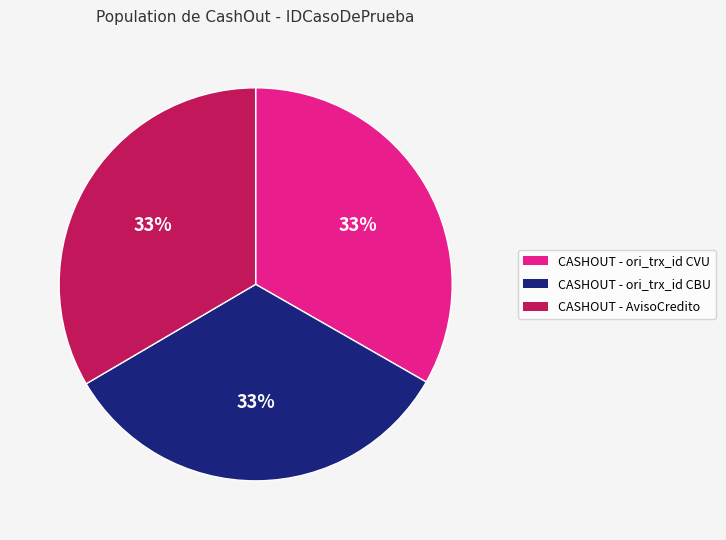

True or false: CASHOUT - ori_trx_id CVU accounts for 39% of the total.

False